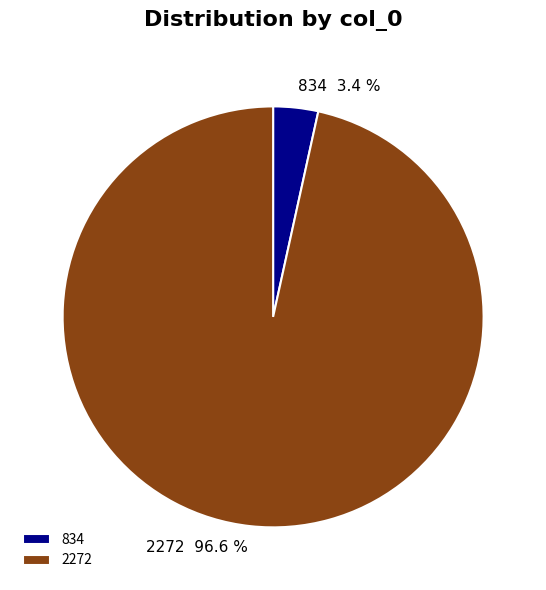

What is the majority slice?

2272